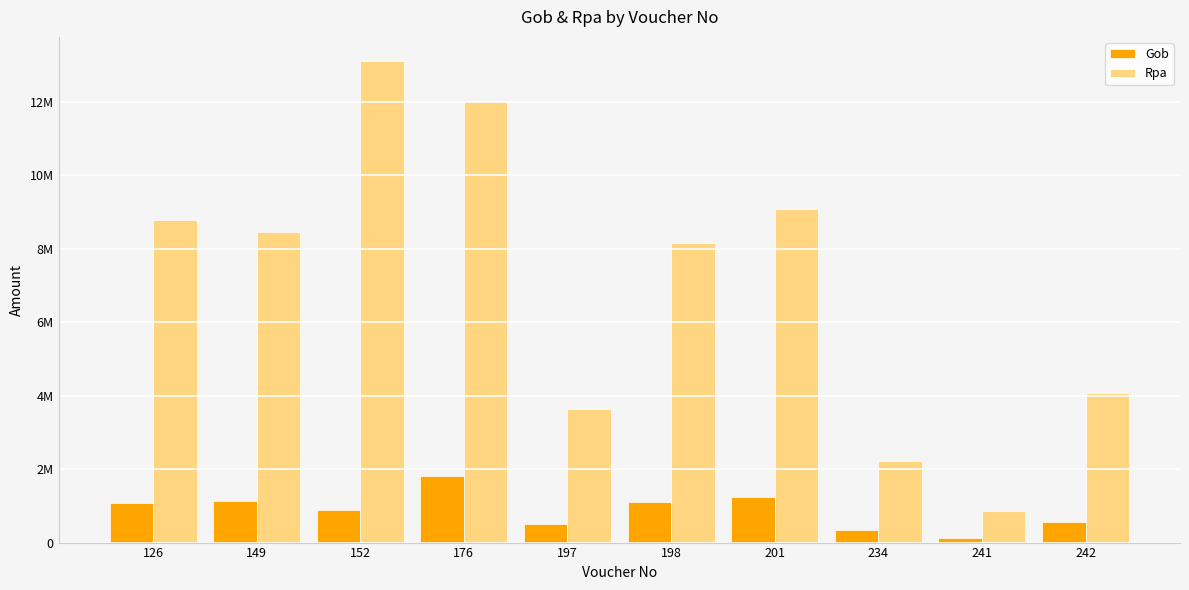

Which series has the largest range (max minus min)?

Rpa